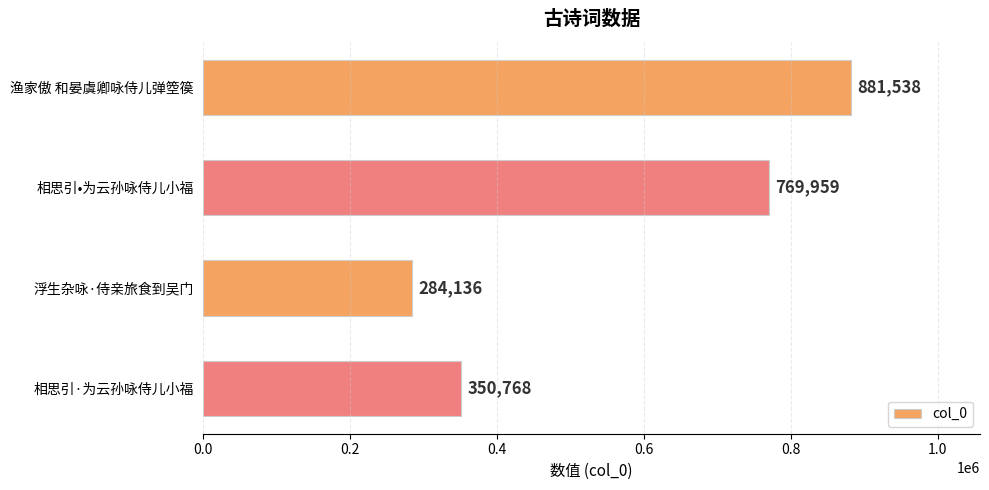

Rank the categories by value from lowest to highest.

浮生杂咏·侍亲旅食到吴门, 相思引·为云孙咏侍儿小福, 相思引•为云孙咏侍儿小福, 渔家傲 和晏虞卿咏侍儿弹箜篌